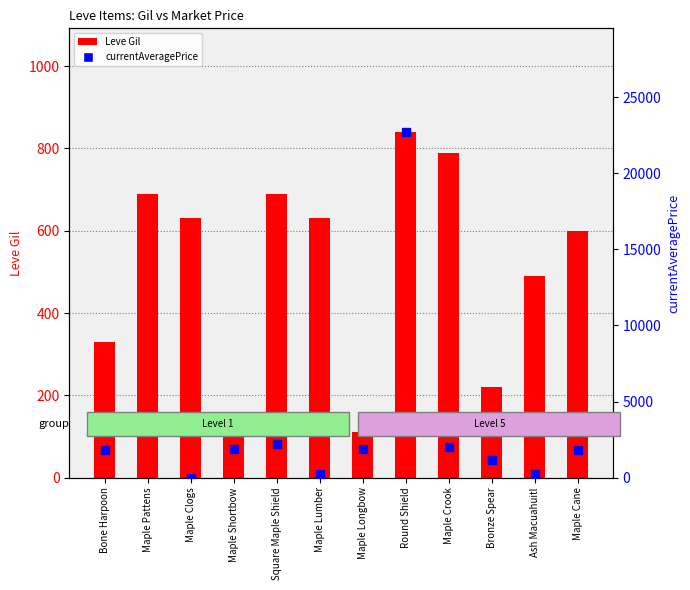

At how many categories does at least one series exceed 15703?

1